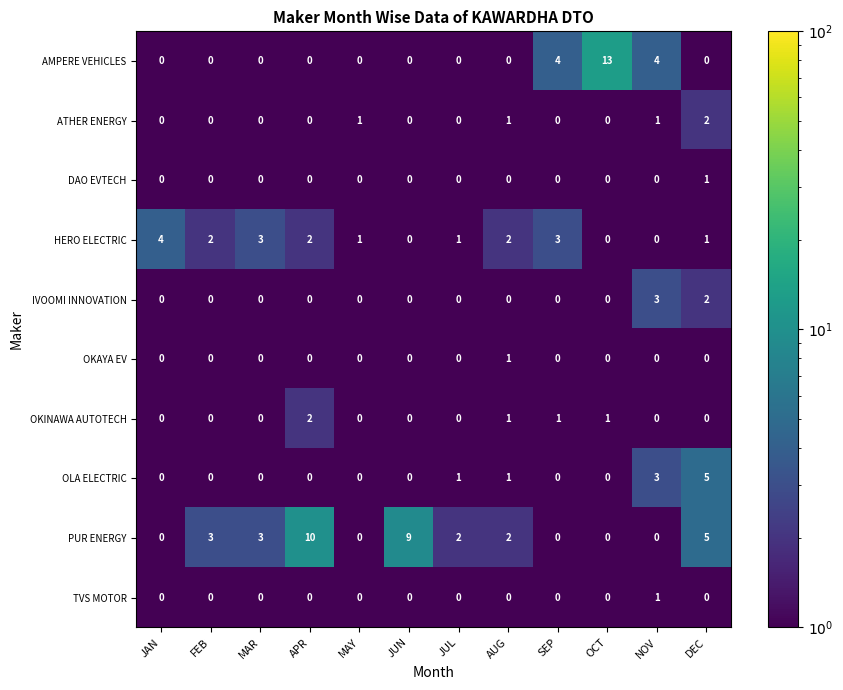

At which category is the sum across all series the highest?

DEC